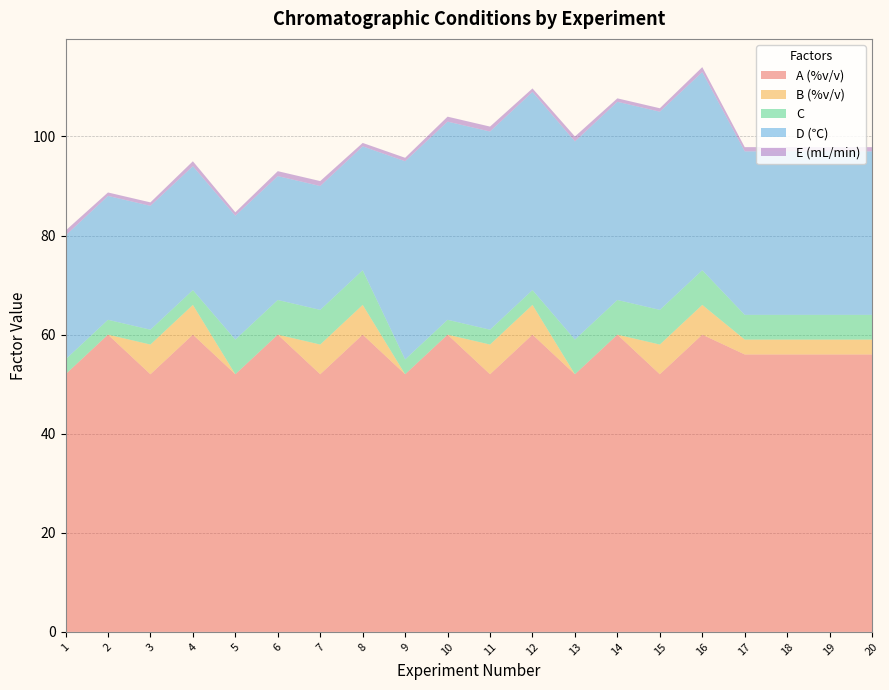

Reading right to left, list all the values displayed in this chart.

A (%v/v): 20=56.0	19=56.0	18=56.0	17=56.0	16=60.0	15=52.0	14=60.0	13=52.0	12=60.0	11=52.0	10=60.0	9=52.0	8=60.0	7=52.0	6=60.0	5=52.0	4=60.0	3=52.0	2=60.0	1=52.0
B (%v/v): 20=3.0	19=3.0	18=3.0	17=3.0	16=6.0	15=6.0	14=0.0	13=0.0	12=6.0	11=6.0	10=0.0	9=0.0	8=6.0	7=6.0	6=0.0	5=0.0	4=6.0	3=6.0	2=0.0	1=0.0
C: 20=5.0	19=5.0	18=5.0	17=5.0	16=7.0	15=7.0	14=7.0	13=7.0	12=3.0	11=3.0	10=3.0	9=3.0	8=7.0	7=7.0	6=7.0	5=7.0	4=3.0	3=3.0	2=3.0	1=3.0
D (℃): 20=33.0	19=33.0	18=33.0	17=33.0	16=40.0	15=40.0	14=40.0	13=40.0	12=40.0	11=40.0	10=40.0	9=40.0	8=25.0	7=25.0	6=25.0	5=25.0	4=25.0	3=25.0	2=25.0	1=25.0
E (mL/min): 20=0.8	19=0.8	18=0.8	17=0.8	16=1.0	15=0.7	14=0.7	13=1.0	12=0.7	11=1.0	10=1.0	9=0.7	8=0.7	7=1.0	6=1.0	5=0.7	4=1.0	3=0.7	2=0.7	1=1.0